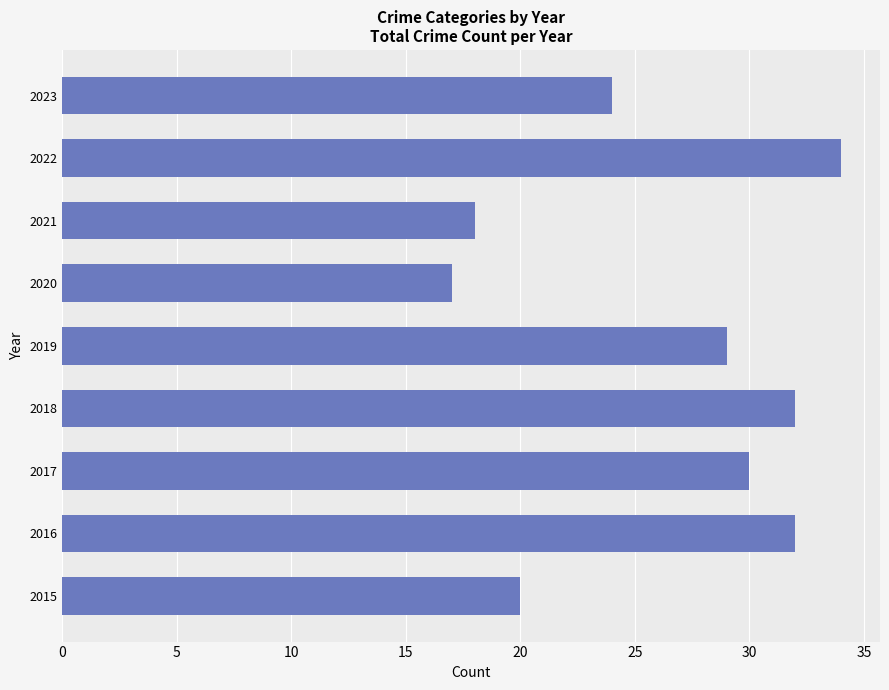

What is the sum of all values?

236